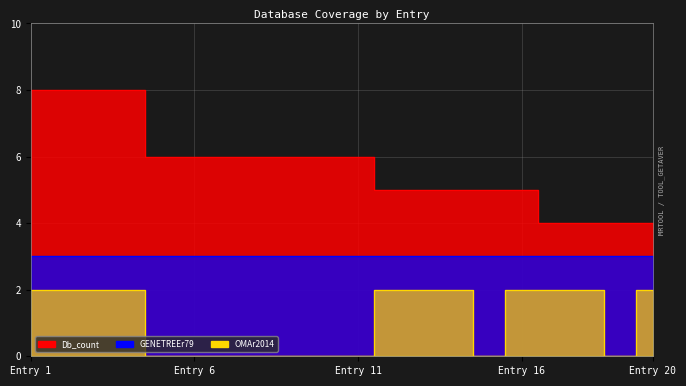

How many values in the OMAr2014 series are below 2?

9